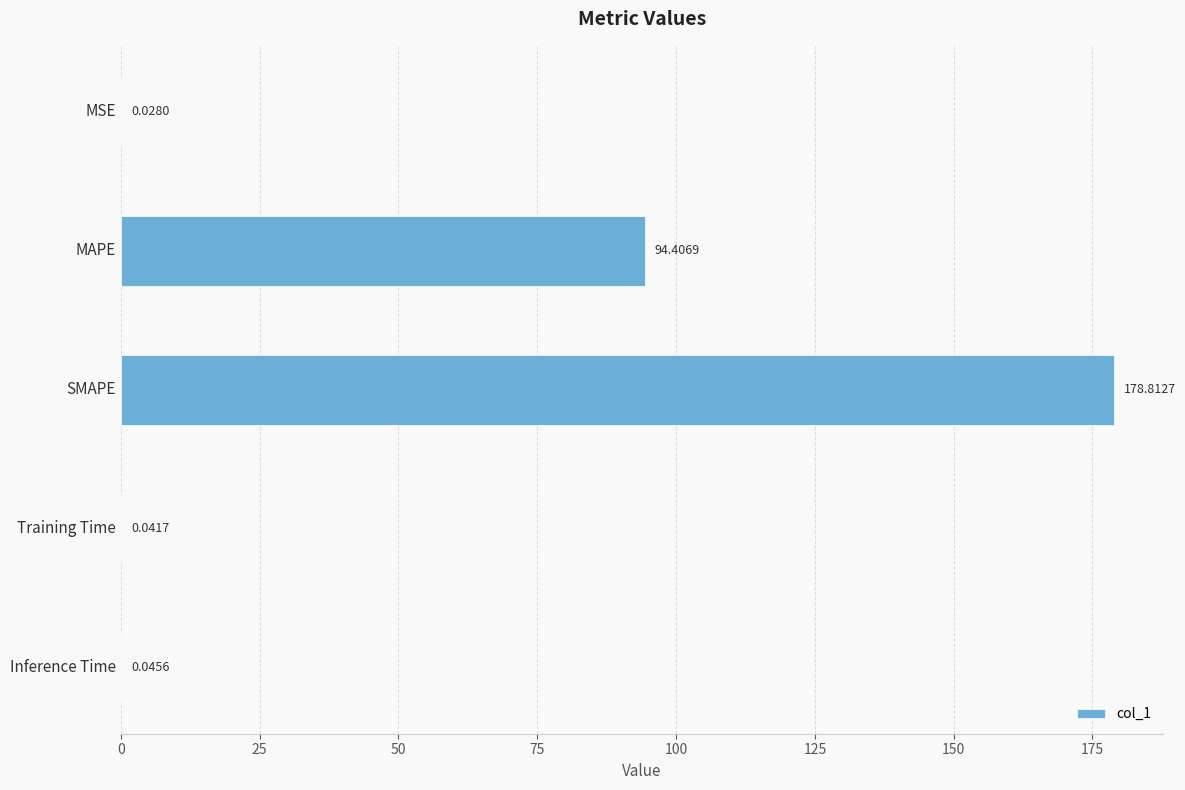

What is the sum of all values?

273.3